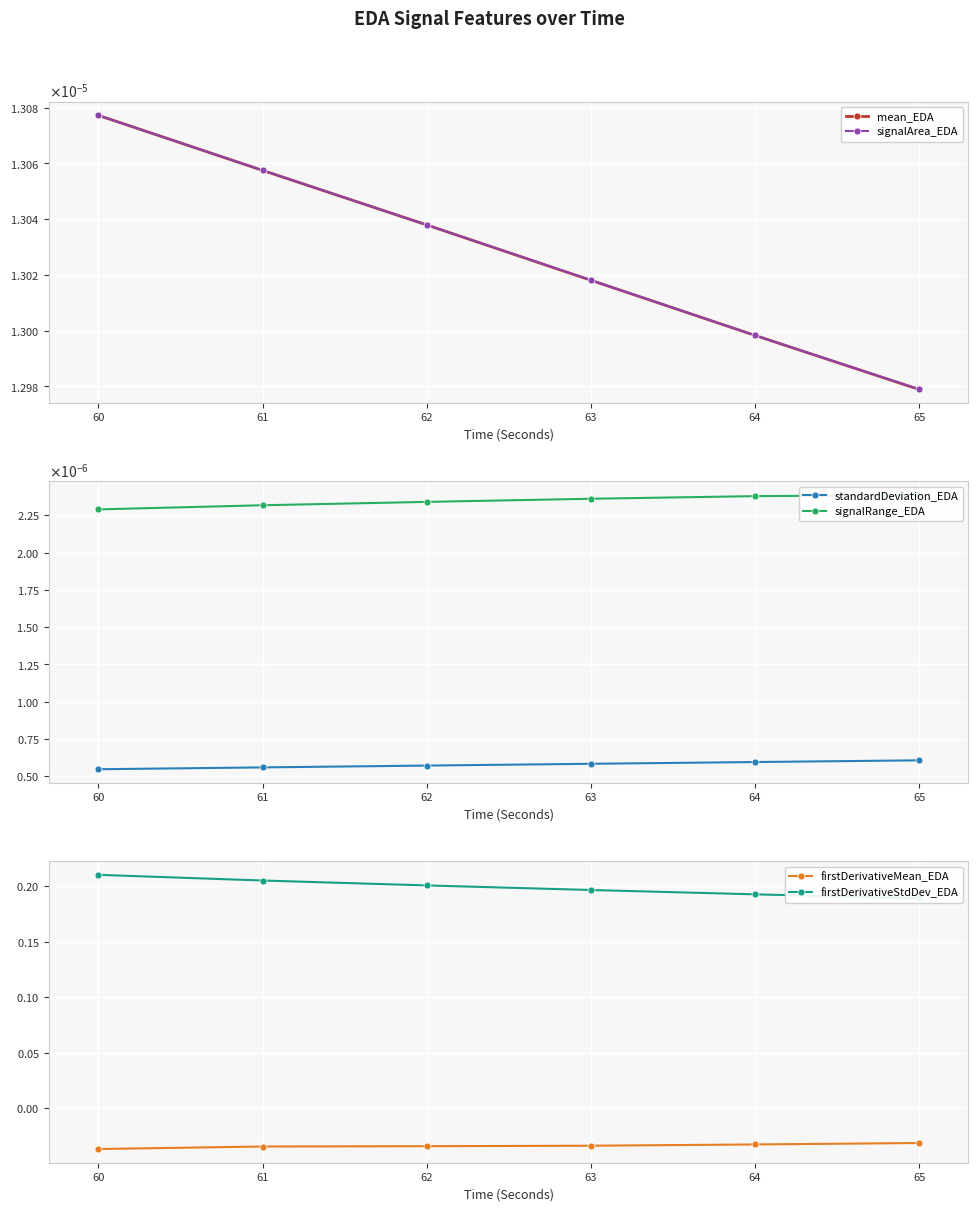

Does the chart display data point markers on the line(s)?

Yes